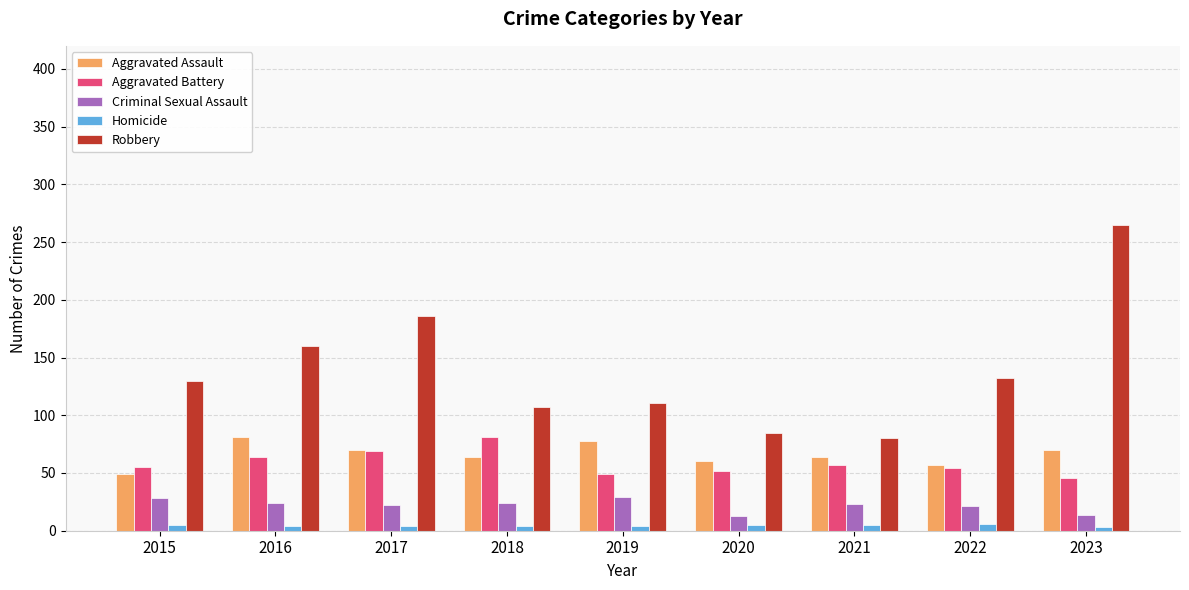

What is the spread (max minus min) of values at 2016?

156